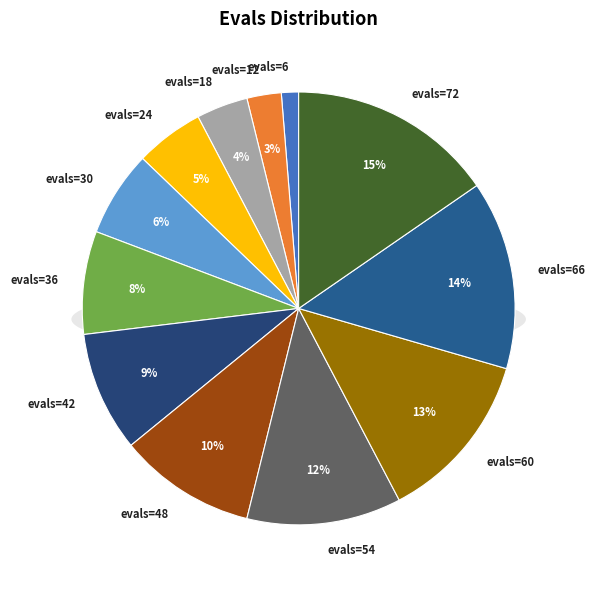

True or false: evals=12 accounts for 1% of the total.

False